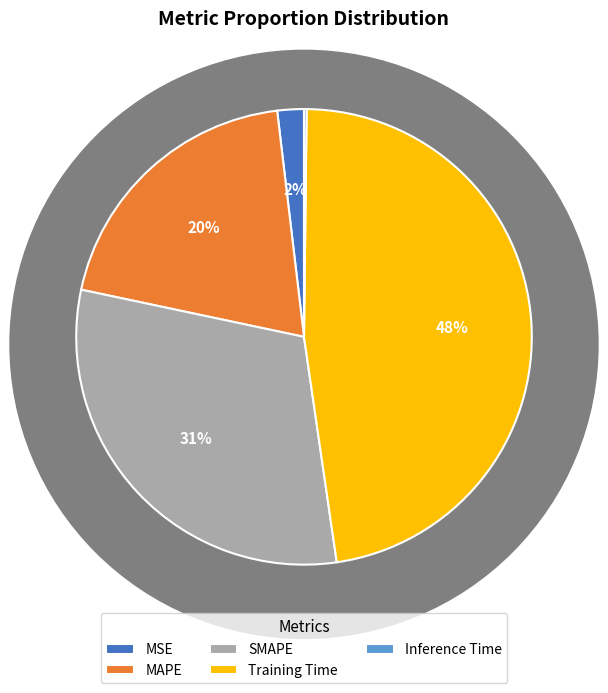

What percentage is NOT represented by Training Time?

52.5%